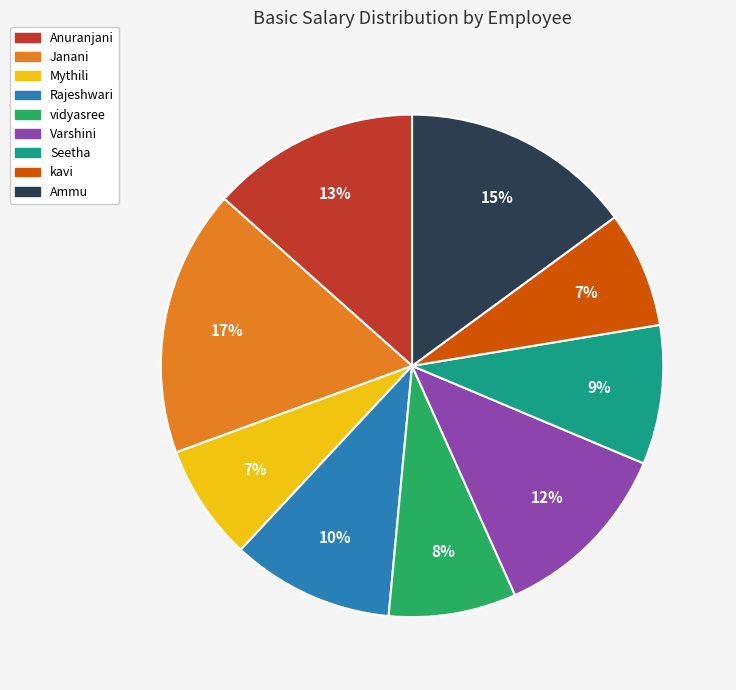

To the nearest percent, what percentage of the pie is Rajeshwari?

10%